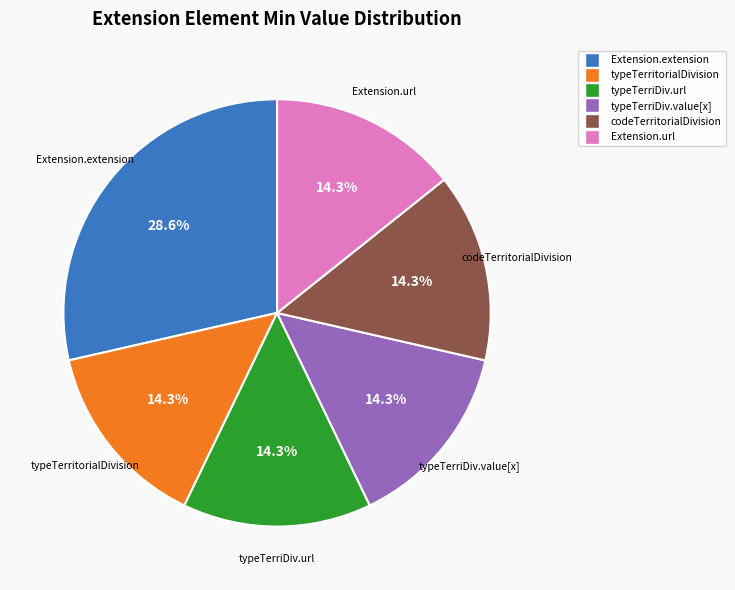

How many segments does this pie chart have?

6